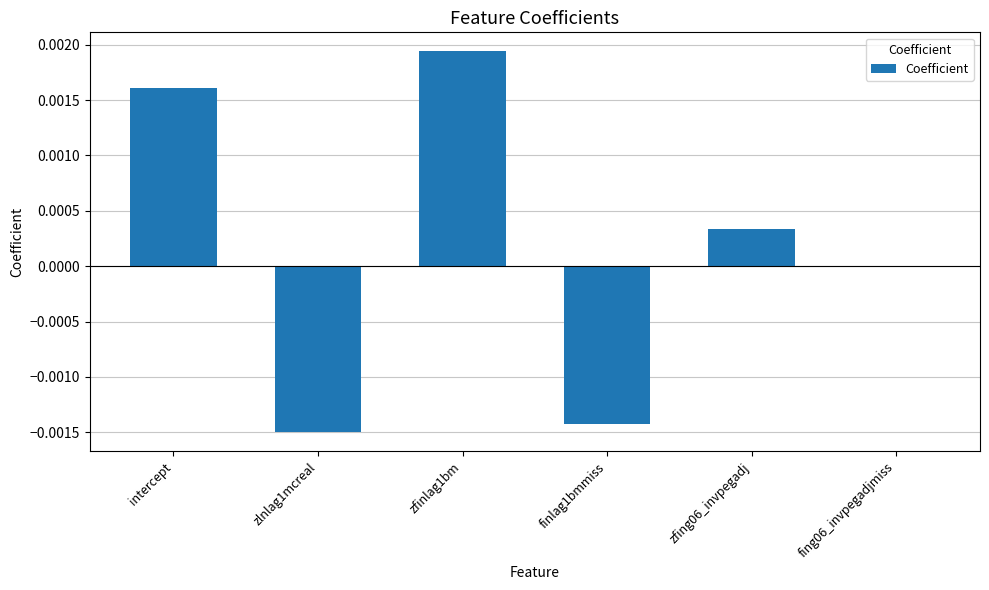

Does the chart contain stacked bars?

No